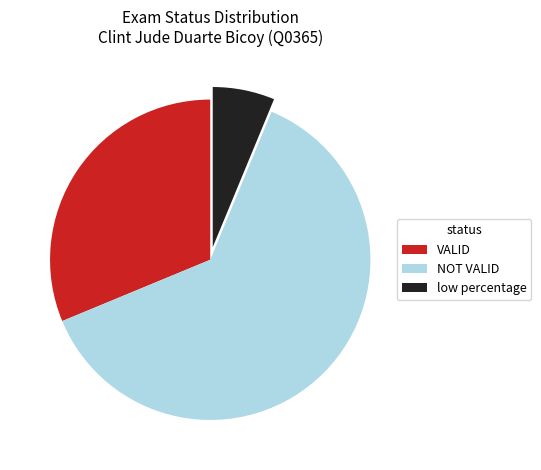

What is the ratio of the value at VALID to the value at NOT VALID?

0.5